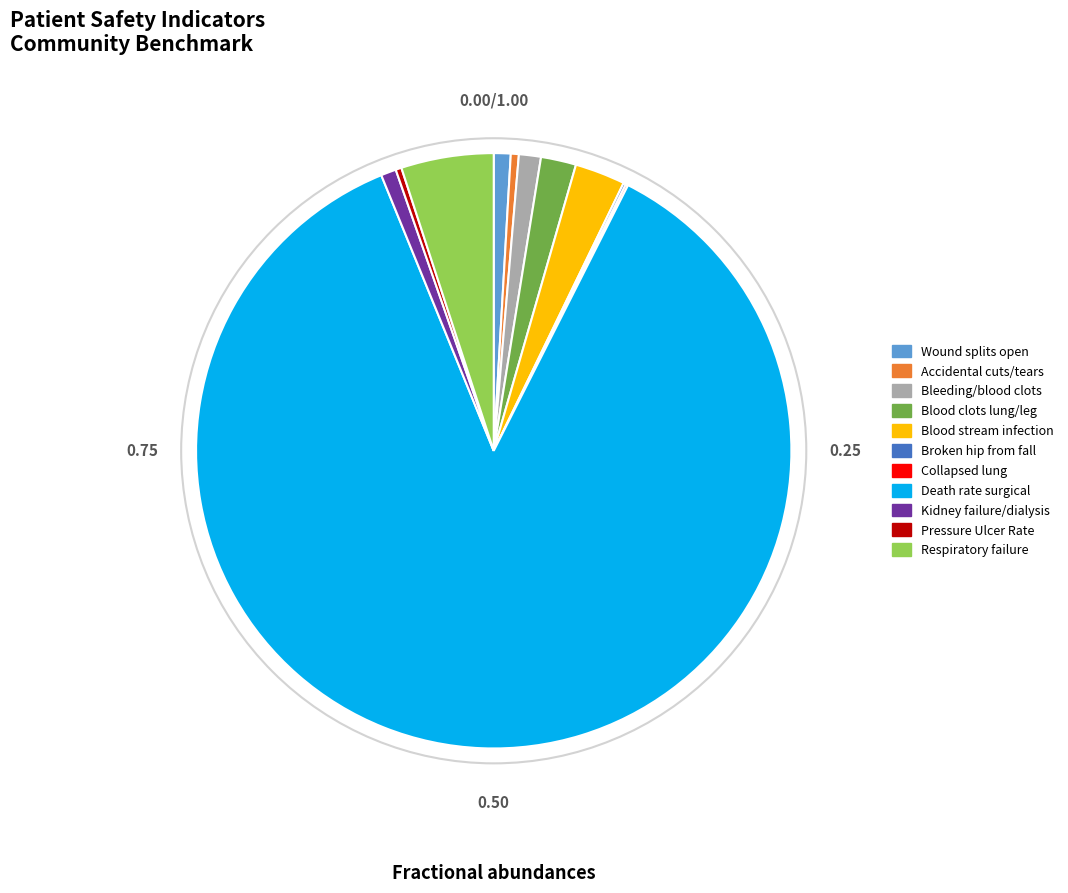

Which category has the biggest portion of the pie?

Death rate surgical